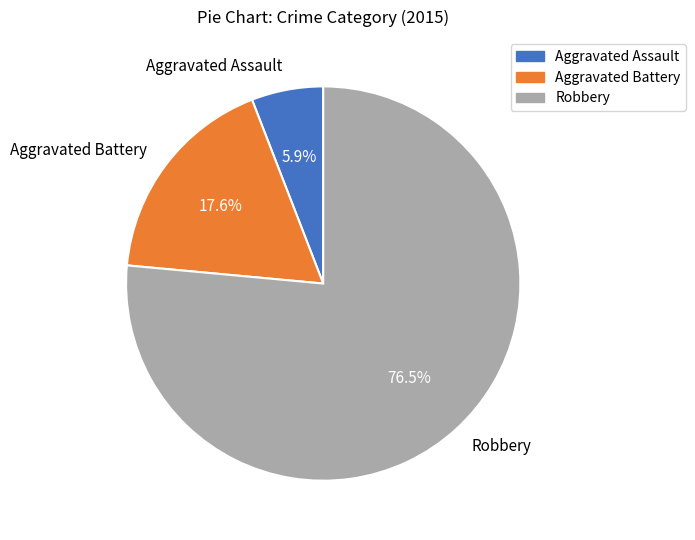

How many segments does this pie chart have?

3